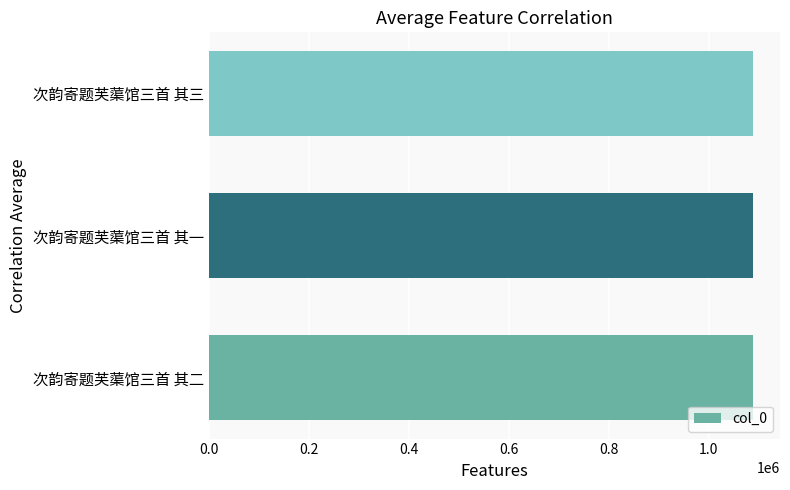

The value at 次韵寄题芙蕖馆三首 其三 is 1087910. True or false?

True